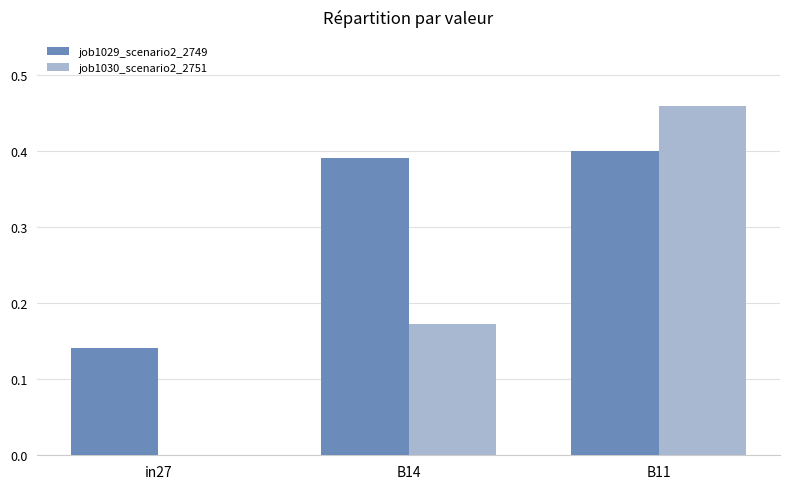

True or false: job1030_scenario2_2751 has a value of 0.0 at in27.

True